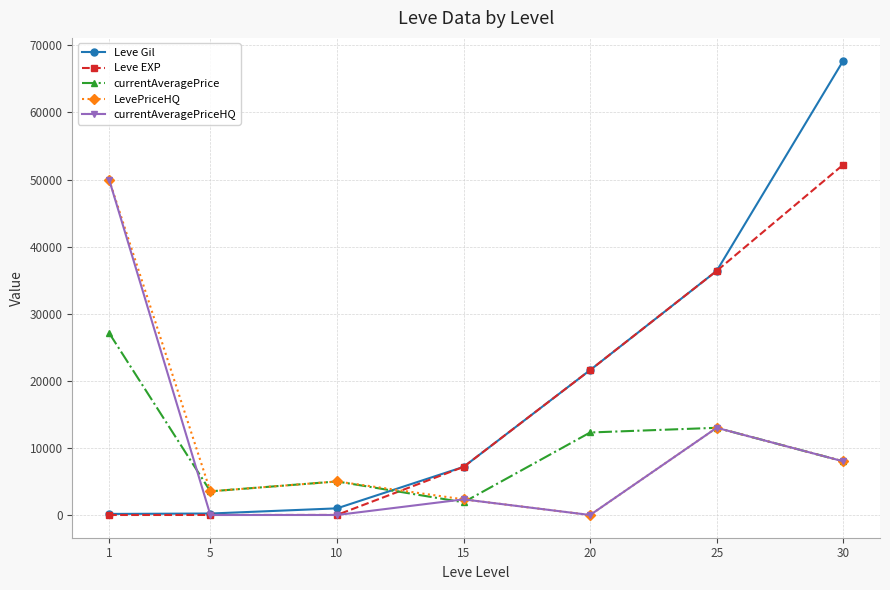

Is the value of Leve Gil at 30 greater than the value of LevePriceHQ at 20?

Yes